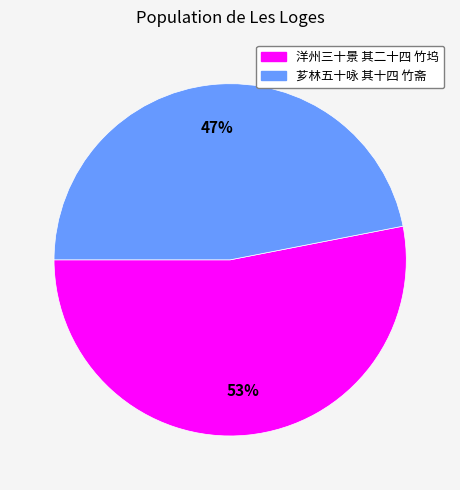

Count the number of slices in the pie.

2